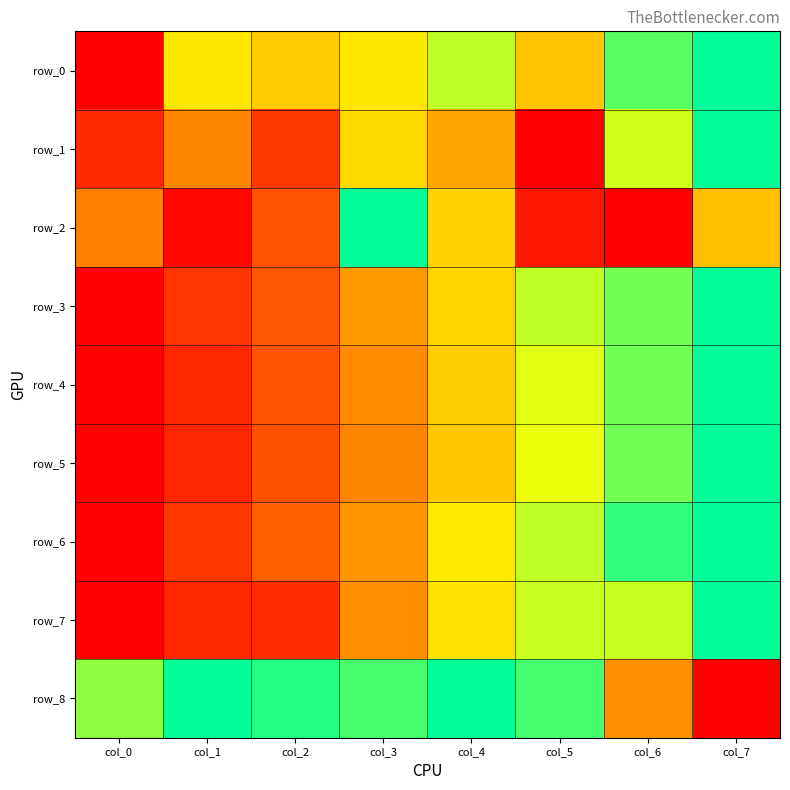

How many series are shown in this chart?

9